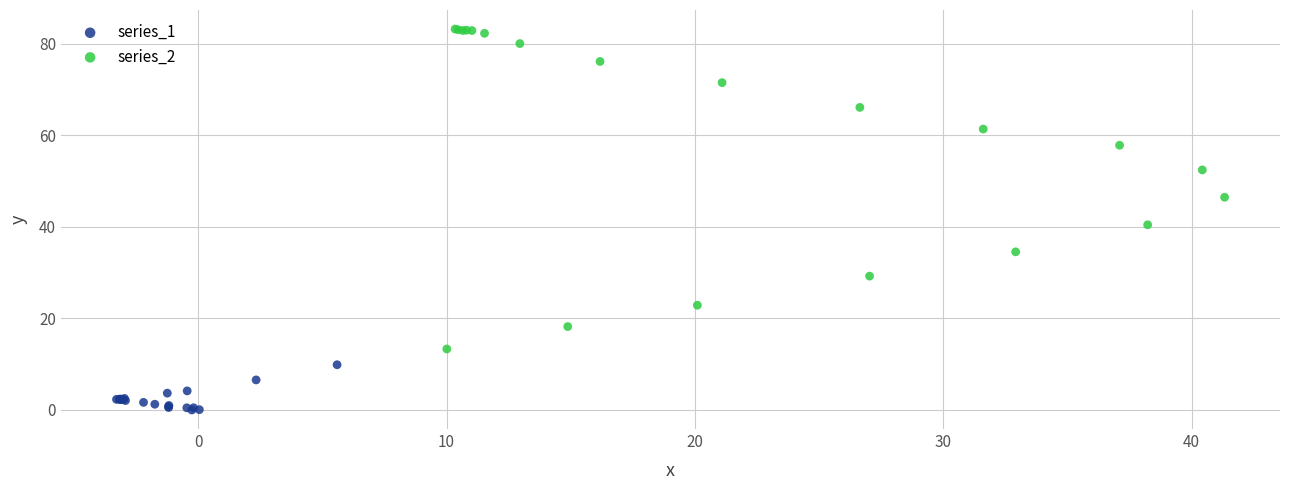

Which series has the largest Y range (max minus min)?

series_2